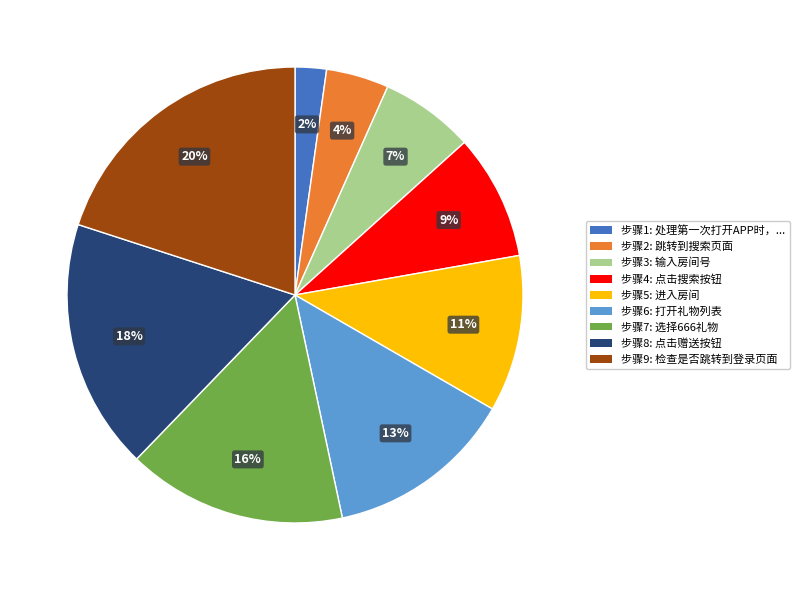

To the nearest percent, what is the difference between the largest and smallest slice percentages?

18%